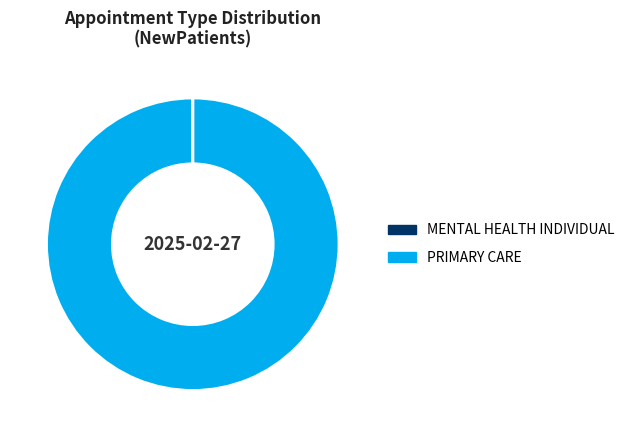

Is there a majority slice in this chart?

Yes